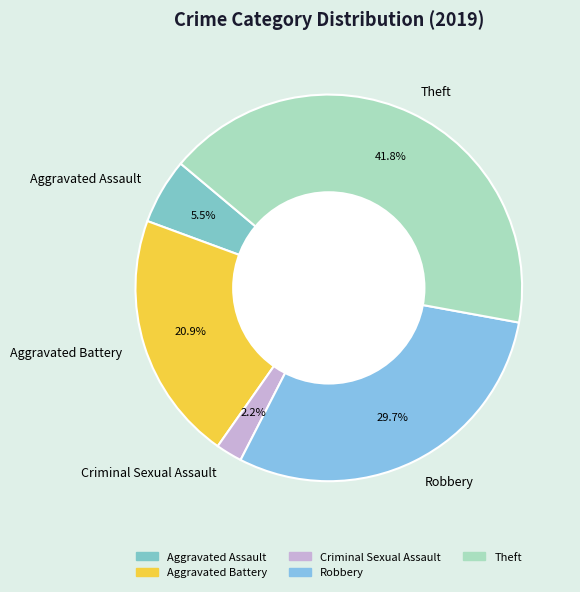

Count the number of slices in the pie.

5